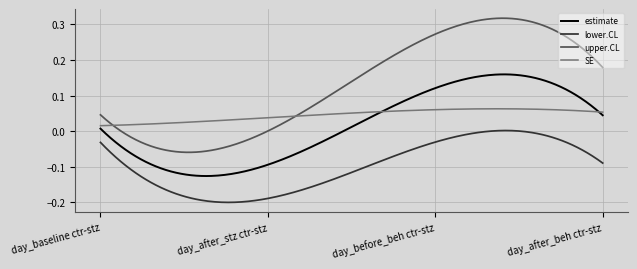

True or false: estimate and lower.CL cross at least once.

False